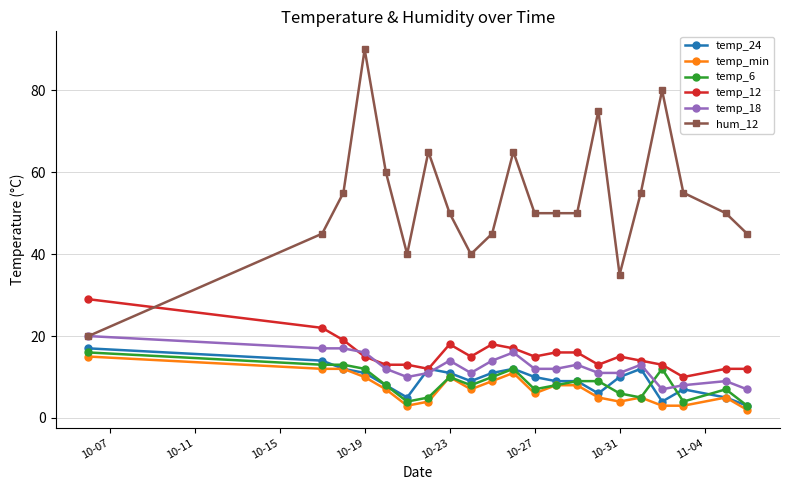

What is the minimum value for hum_12?

20